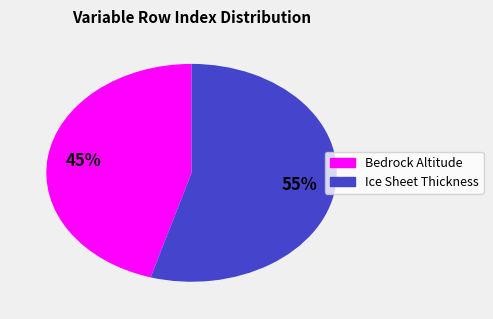

What is the largest slice in the pie chart?

Ice Sheet Thickness